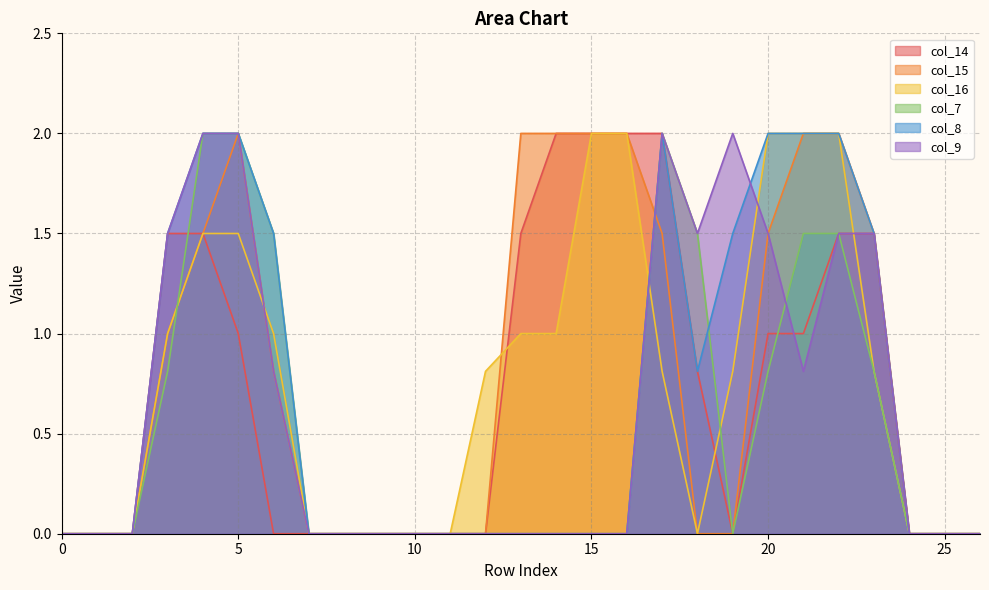

What is the difference between the maximum and minimum values in the col_8 series?

2.0